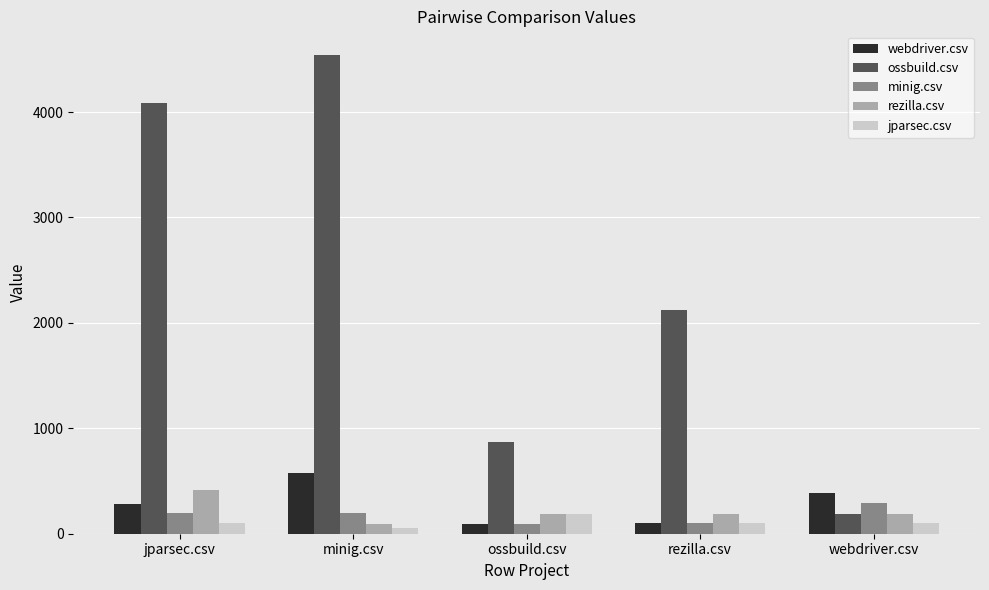

What value does the jparsec.csv series have at minig.csv?

58.5